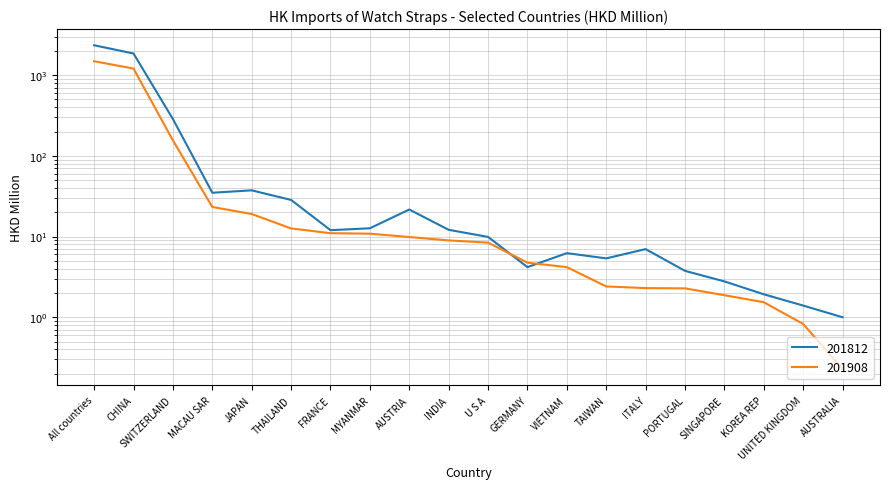

How many values in the 201908 series are below 8?

9